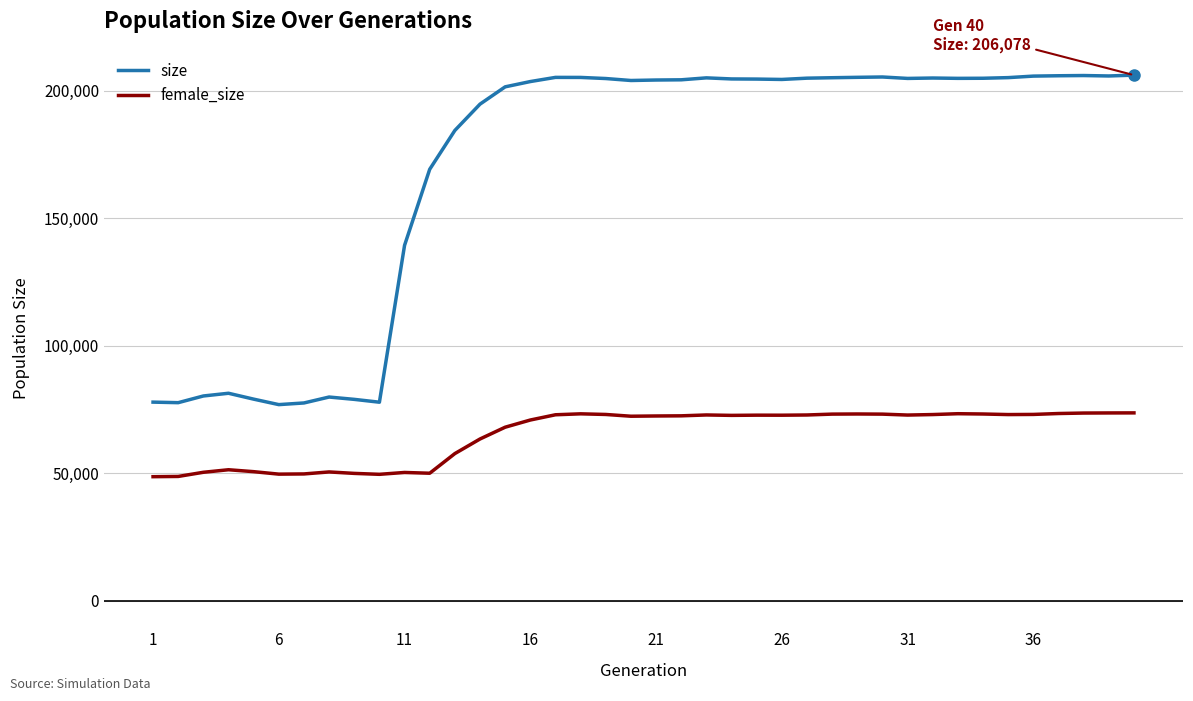

Which series has the largest range (max minus min)?

size